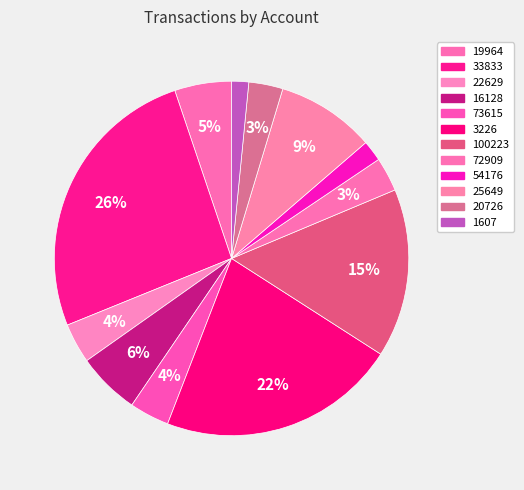

How many segments does this pie chart have?

12